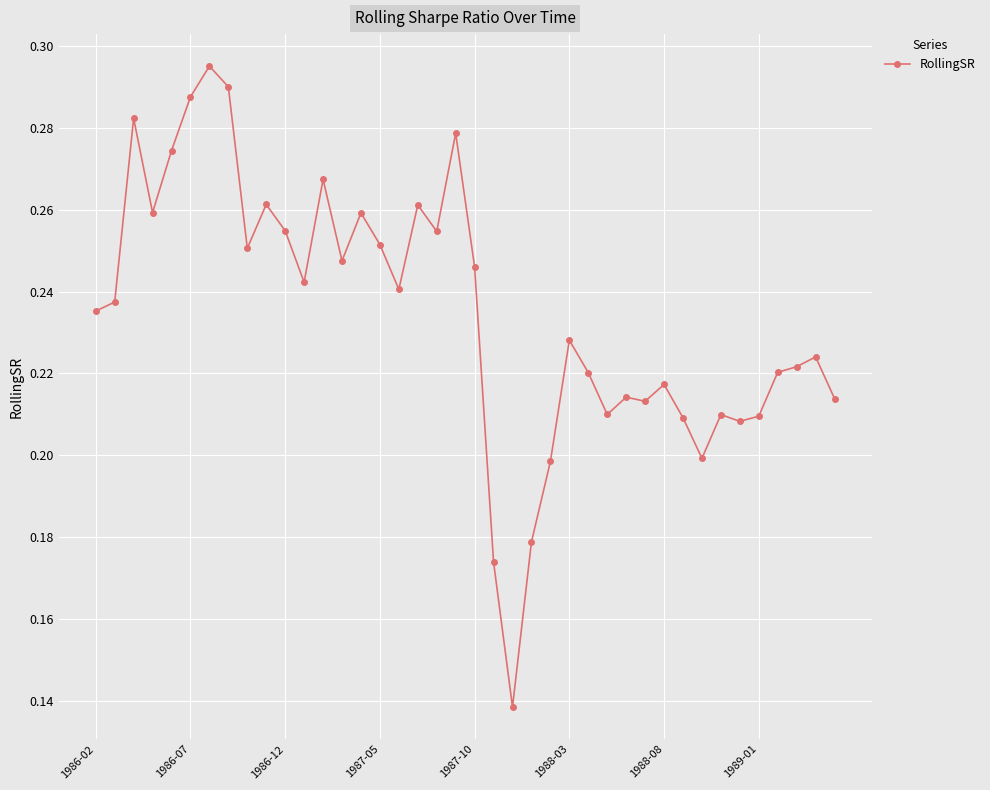

True or false: there are more than 2 points higher than both neighbors.

True